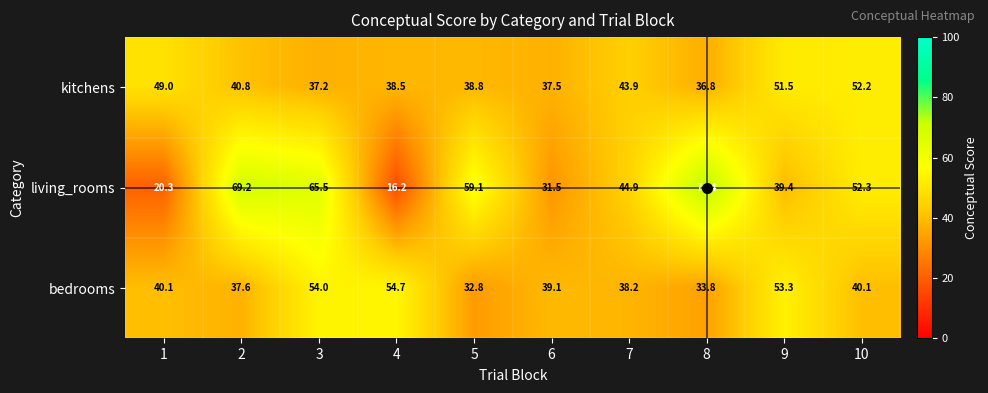

What is the approximate value of living_rooms at 2?

69.2